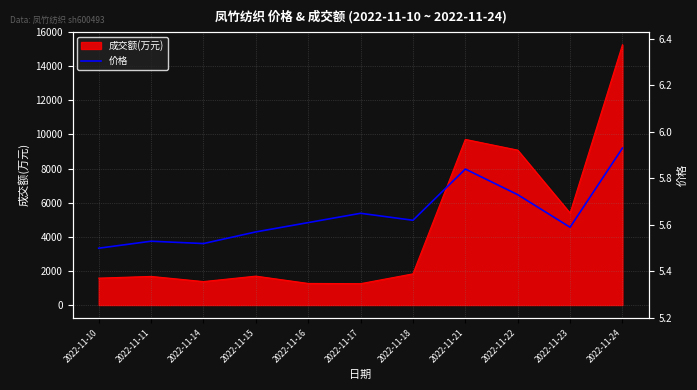

At which label is 成交额(万元) closest to 8257?

2022-11-22